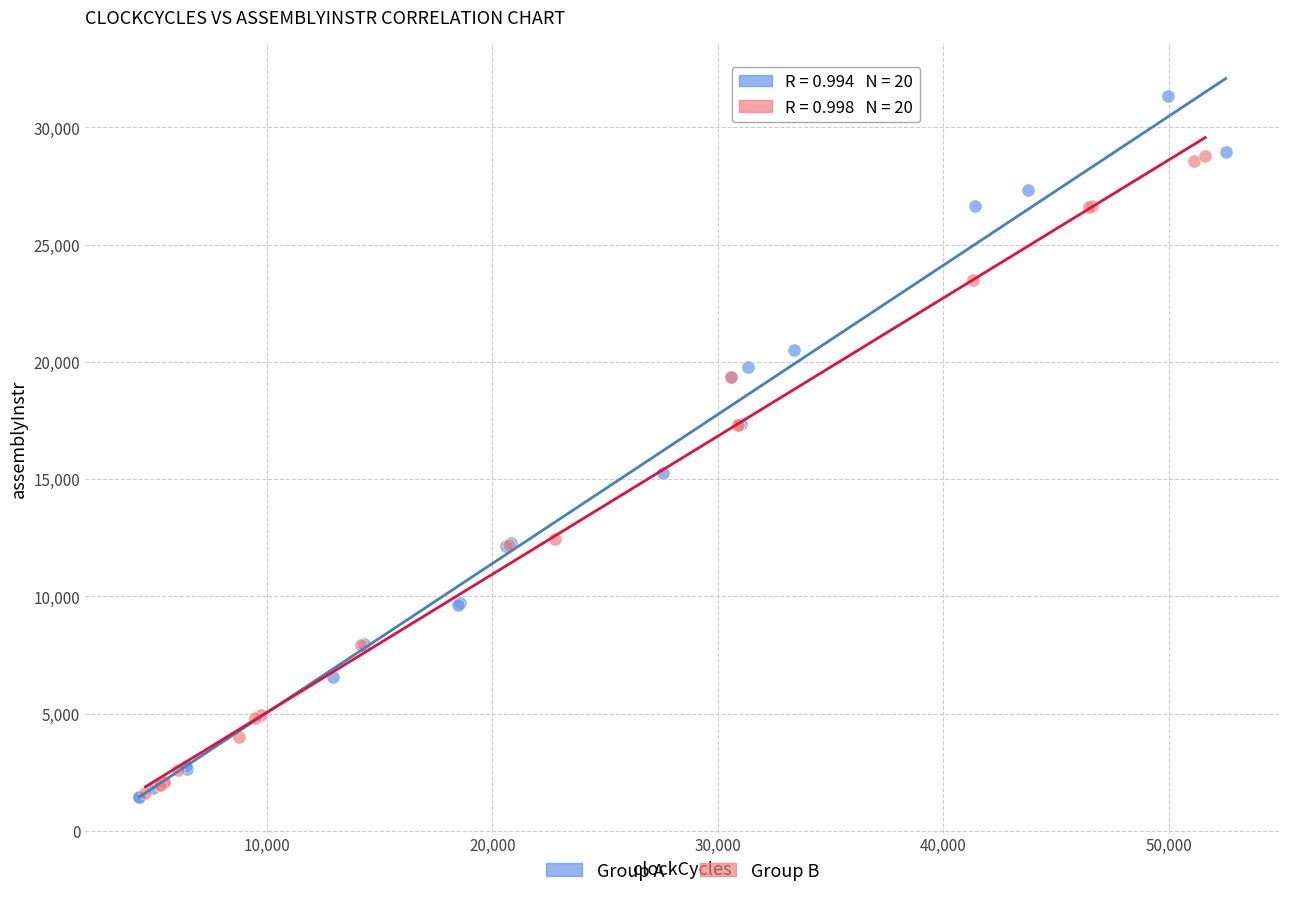

Which series has the largest Y range (max minus min)?

Group A